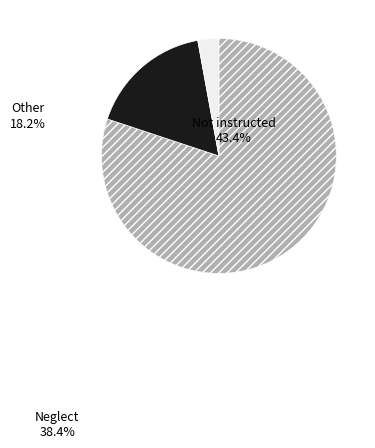

Between Not instructed and Other, which is larger?

Not instructed